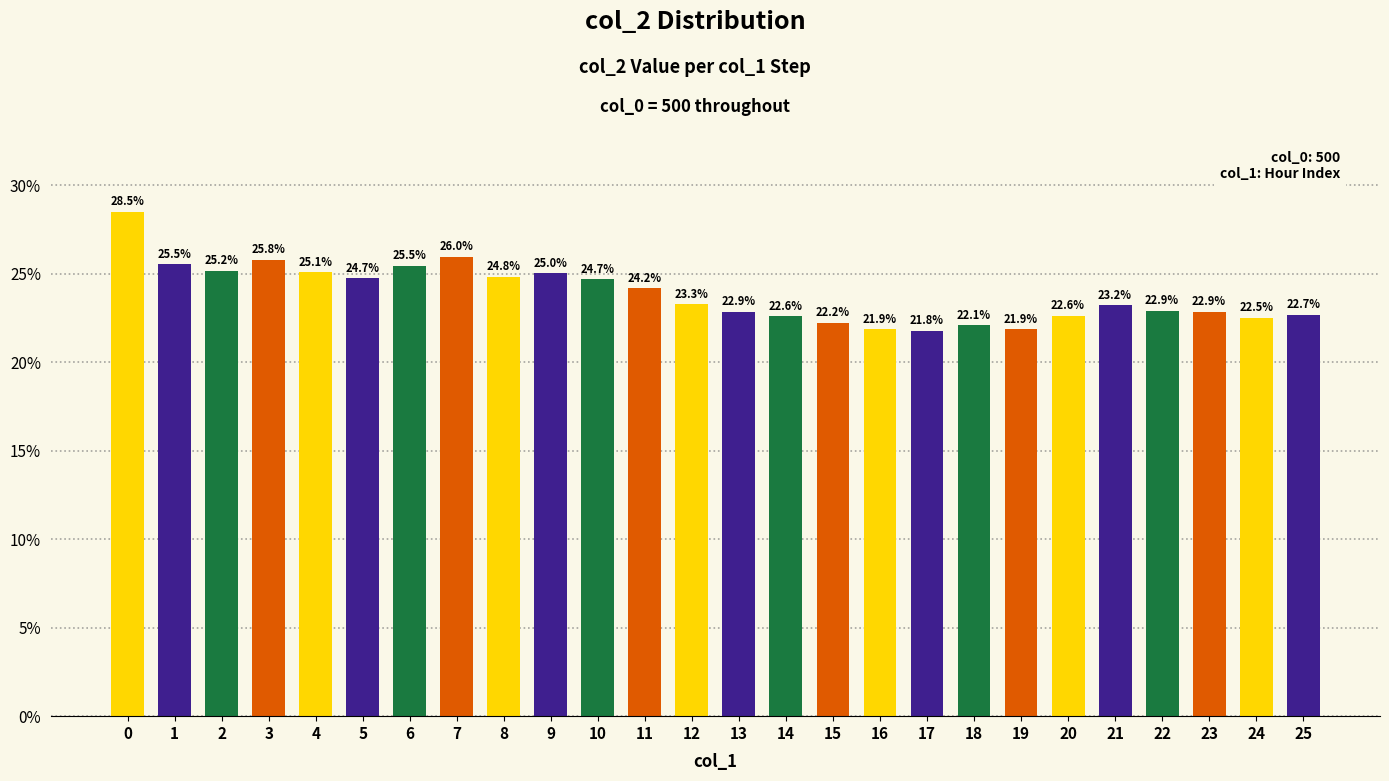

Count the values in the range 0 to 1.

26